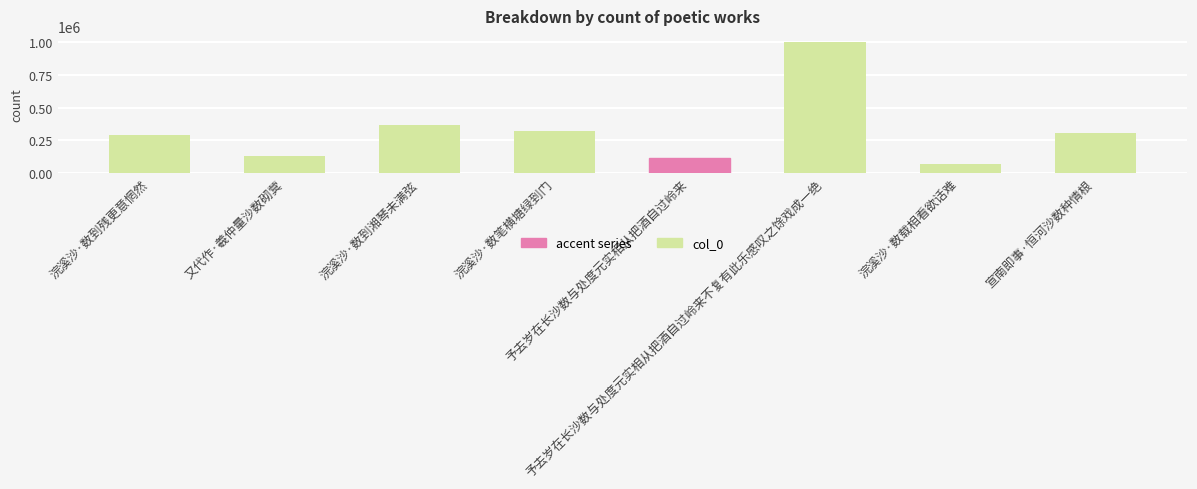

List the labels in order of value, largest first.

予去岁在长沙数与处度元实相从把酒自过岭来不复有此乐感叹之馀戏成一绝, 浣溪沙·数到湘琴未满弦, 浣溪沙·数笔横塘绿到门, 宣南即事·恒河沙数种情根, 浣溪沙·数到残更意惘然, 又代作·羲仲量沙数砌蓂, 予去岁在长沙数与处度元实相从把酒自过岭来, 浣溪沙·数载相看欲话难